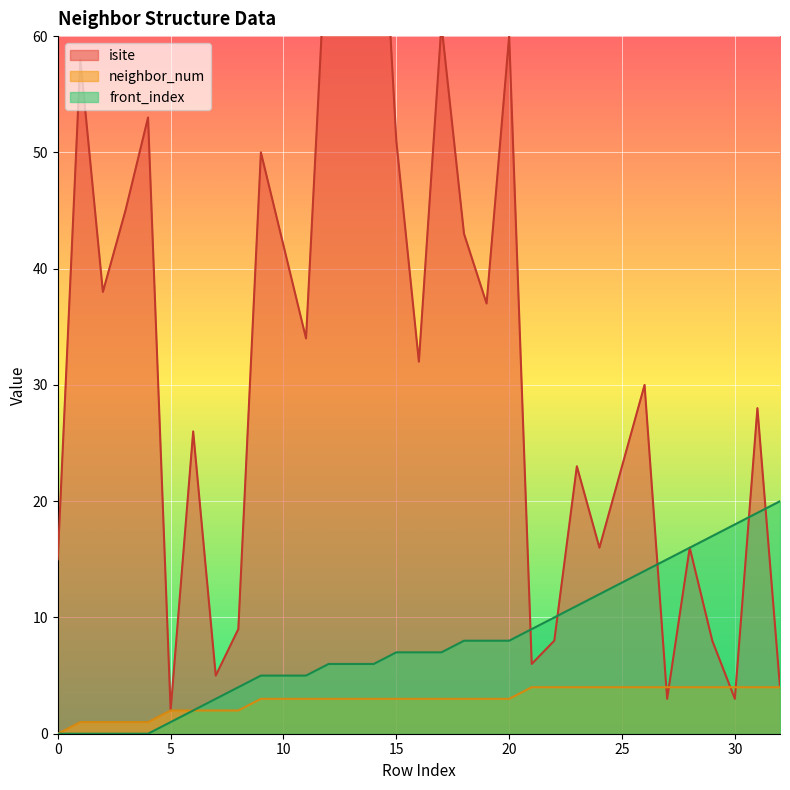

Between 0 and 14, which series saw the biggest shift?

isite